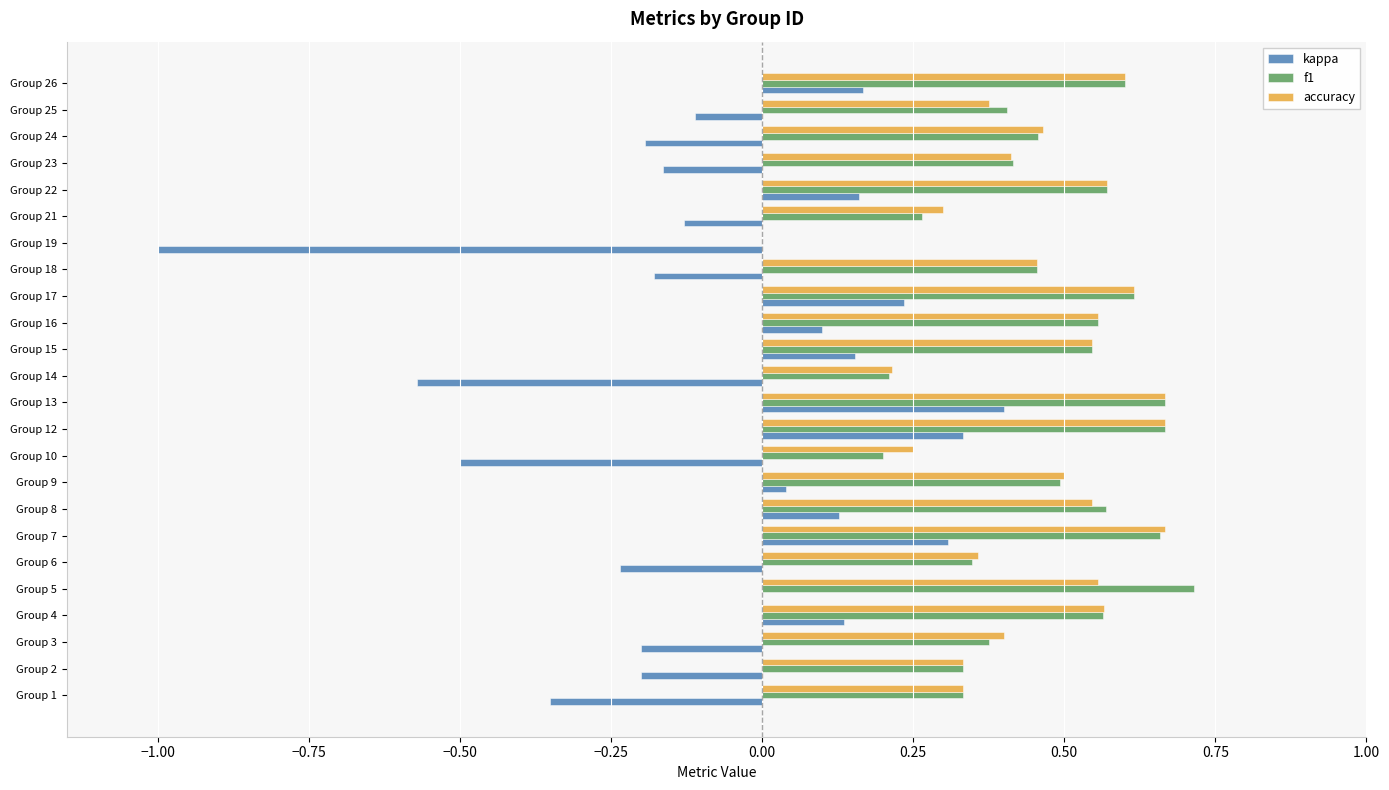

Where is accuracy nearest to the value 0?

Group 19